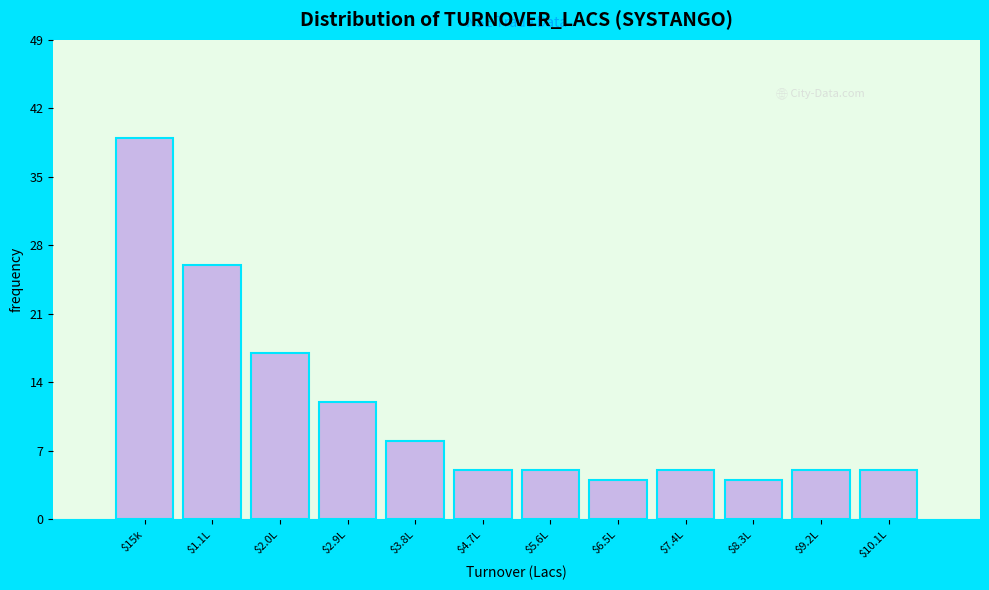

Reading right to left, transcribe all the data shown in this chart.

5	5	4	5	4	5	5	8	12	17	26	39